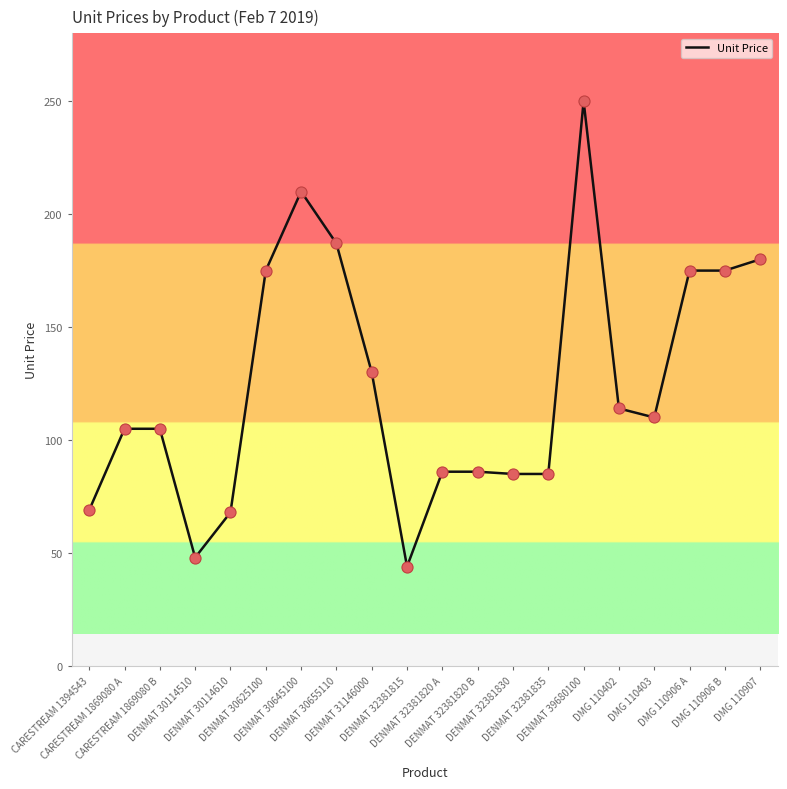

Between DENMAT 39680100 and DENMAT 30114510, which is larger?

DENMAT 39680100